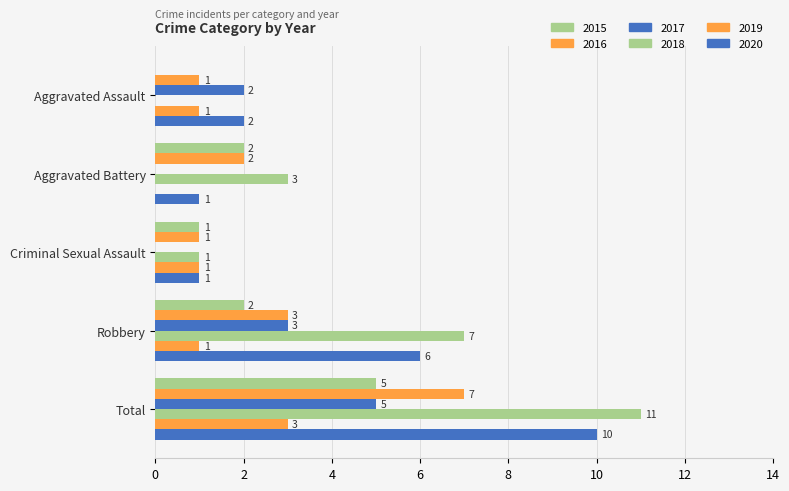

What position from the left is Aggravated Battery?

2